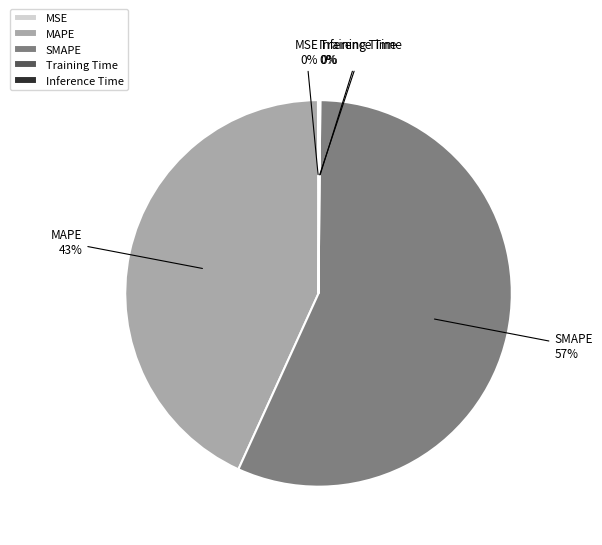

To the nearest percent, what is the difference between the largest and smallest slice percentages?

57%